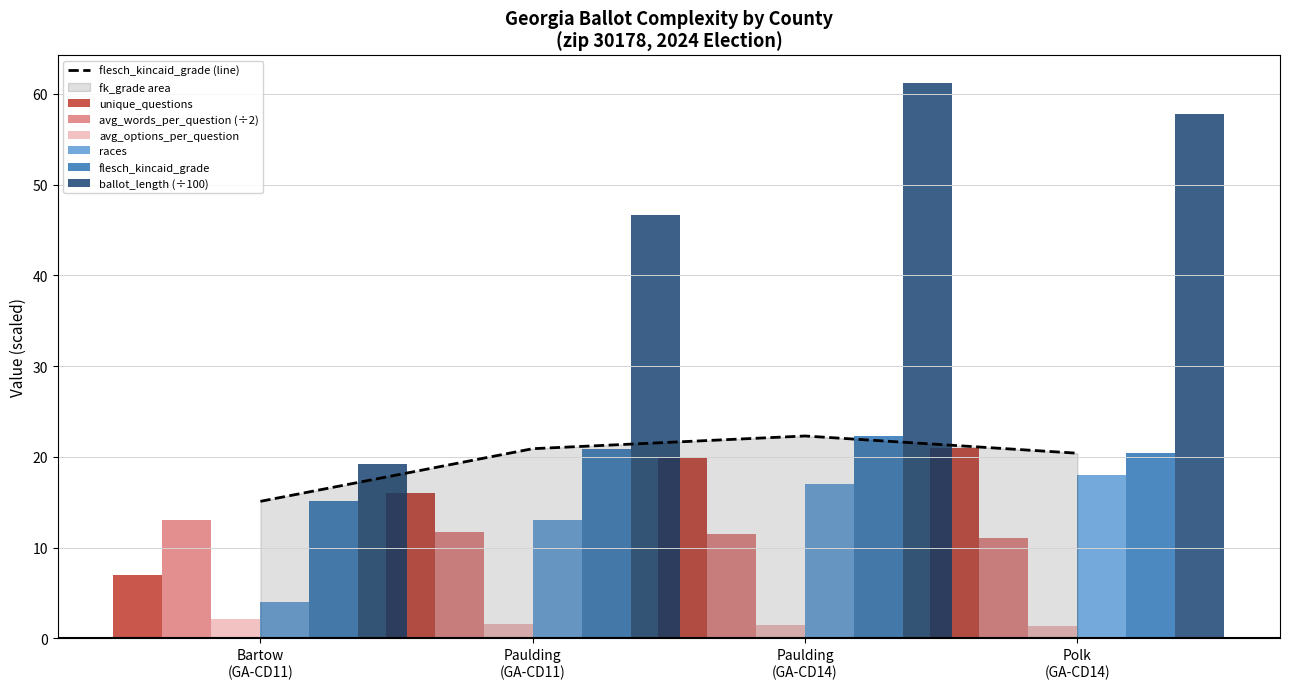

The avg_words_per_question series shows 11.8 at Paulding
(GA-CD11). True or false?

True